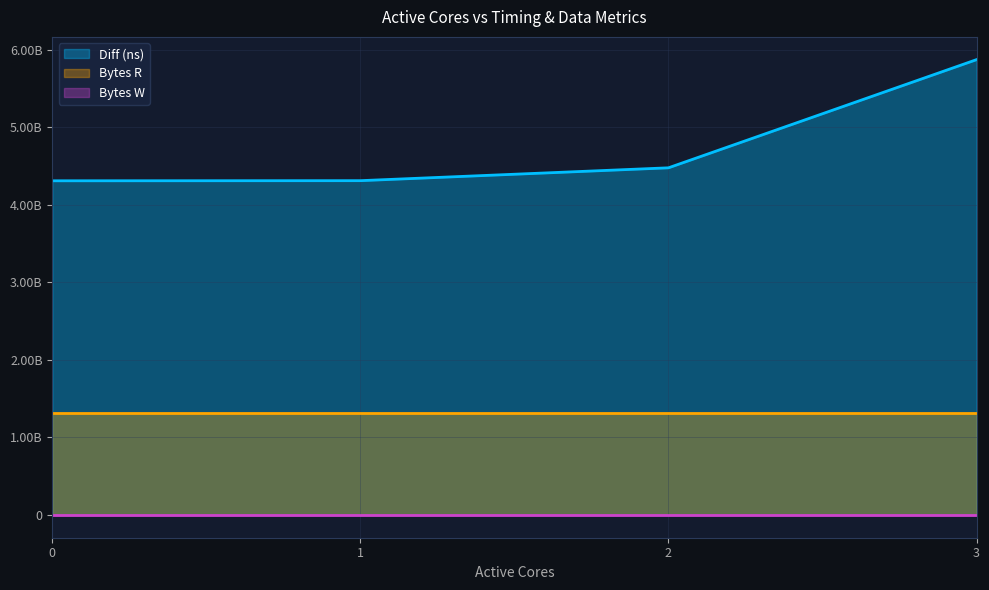

True or false: Bytes R and Diff (ns) cross at least once.

False